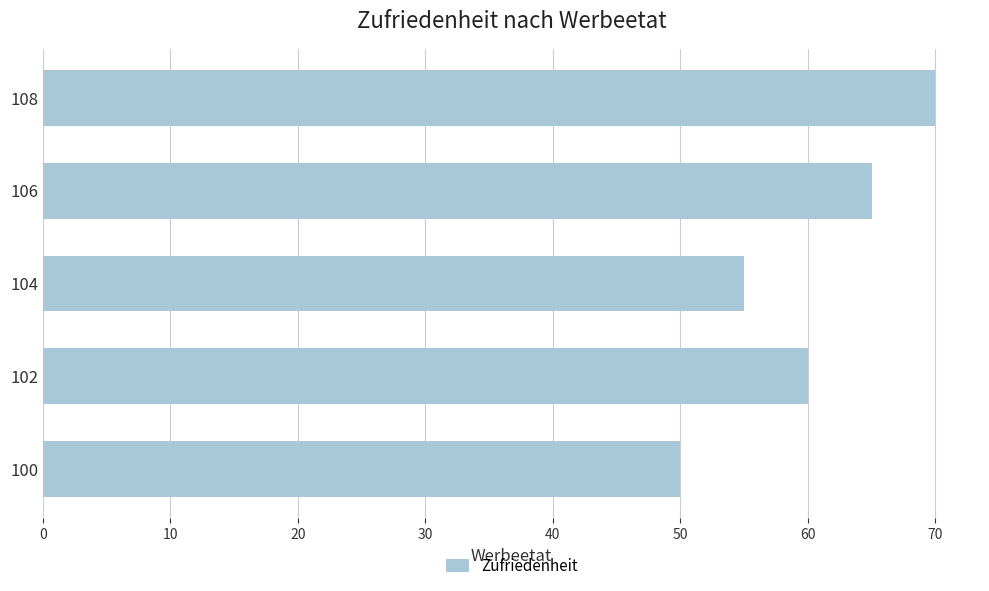

Is it true that the value at 102 is 97?

False